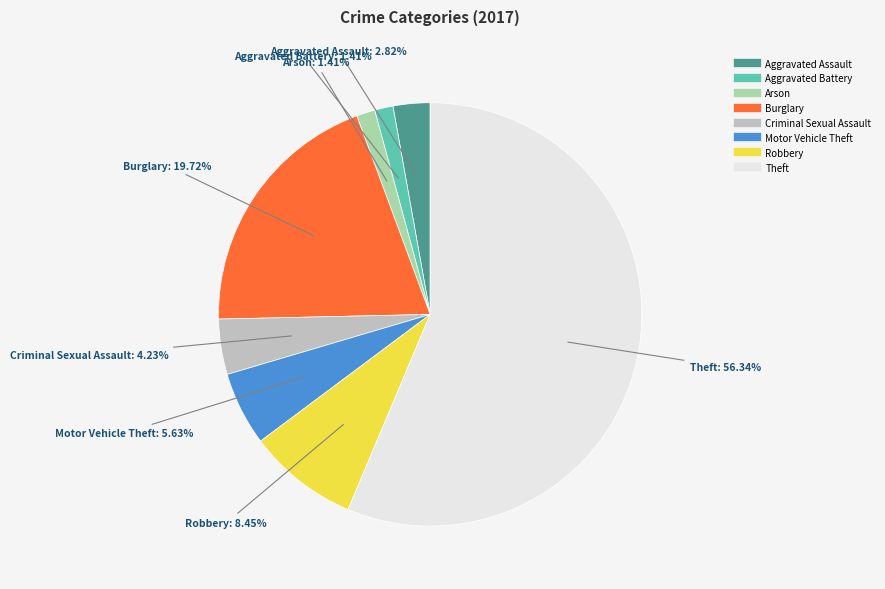

Is there a majority slice in this chart?

Yes